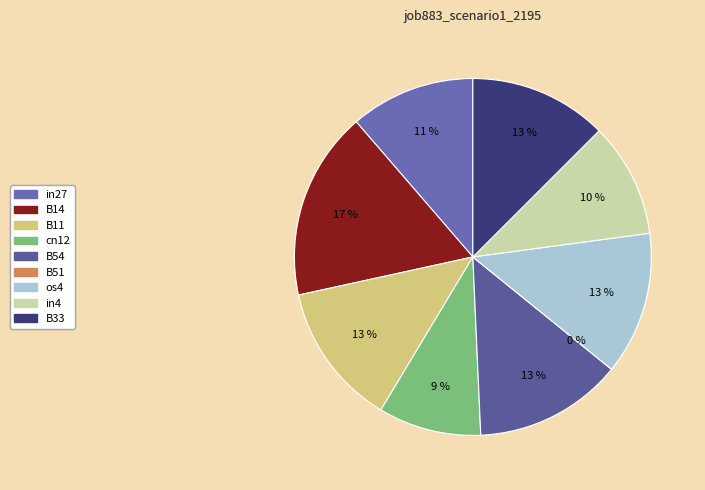

How many slices are in this pie chart?

9